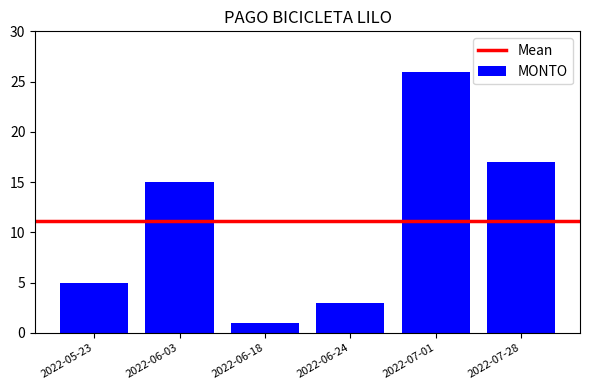

Is it true that the value at 2022-05-23 is 9?

False